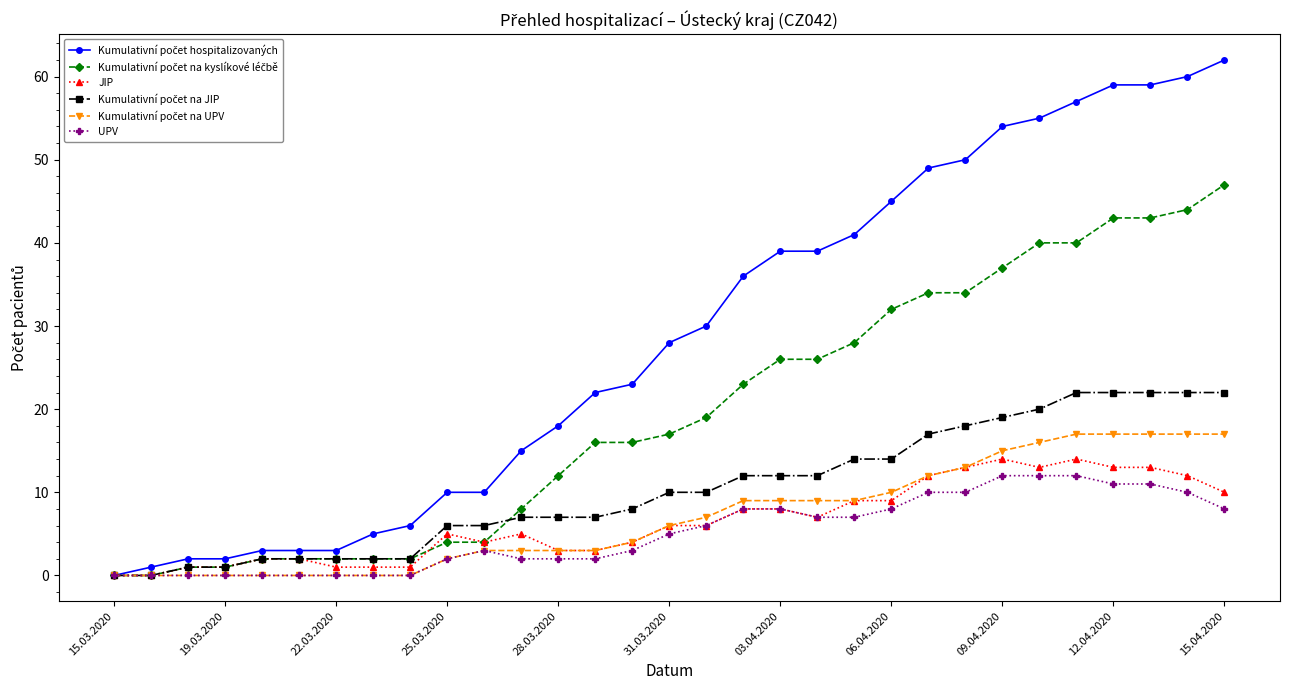

What is the label of the 20th point from the left?

19